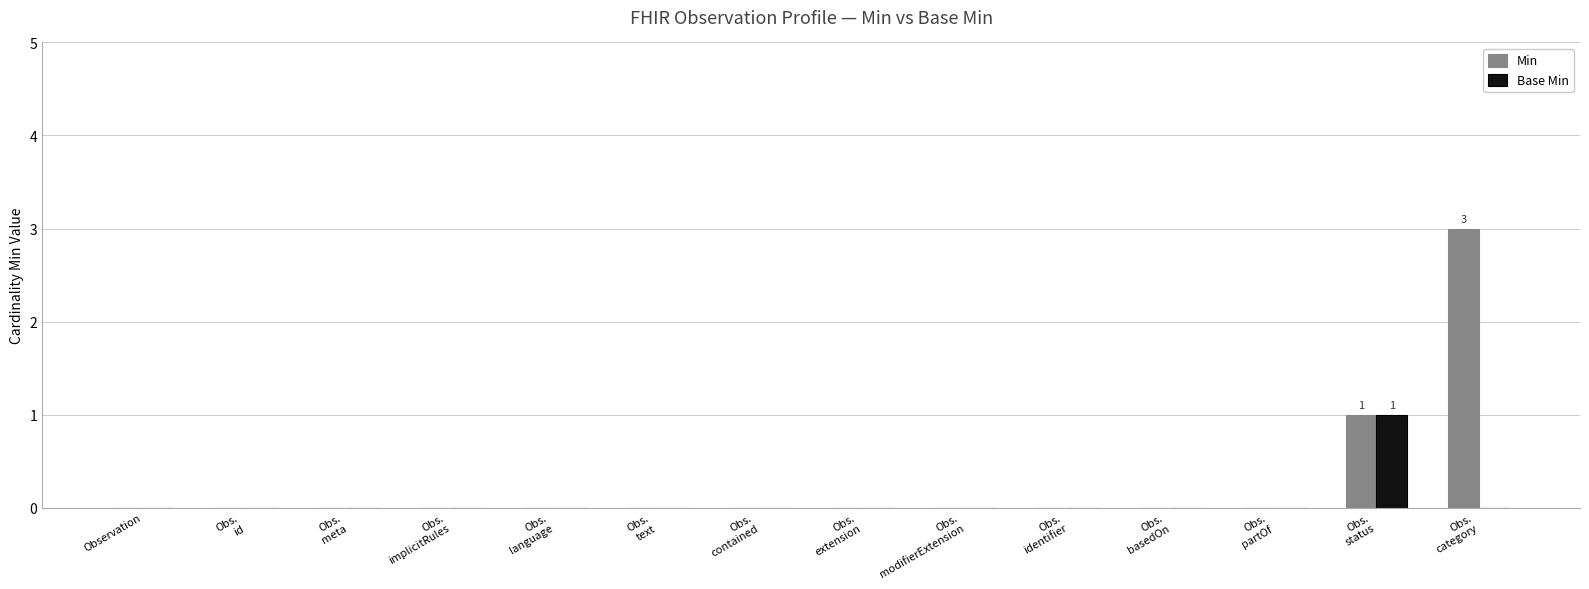

What is the sum of all Min values?

4